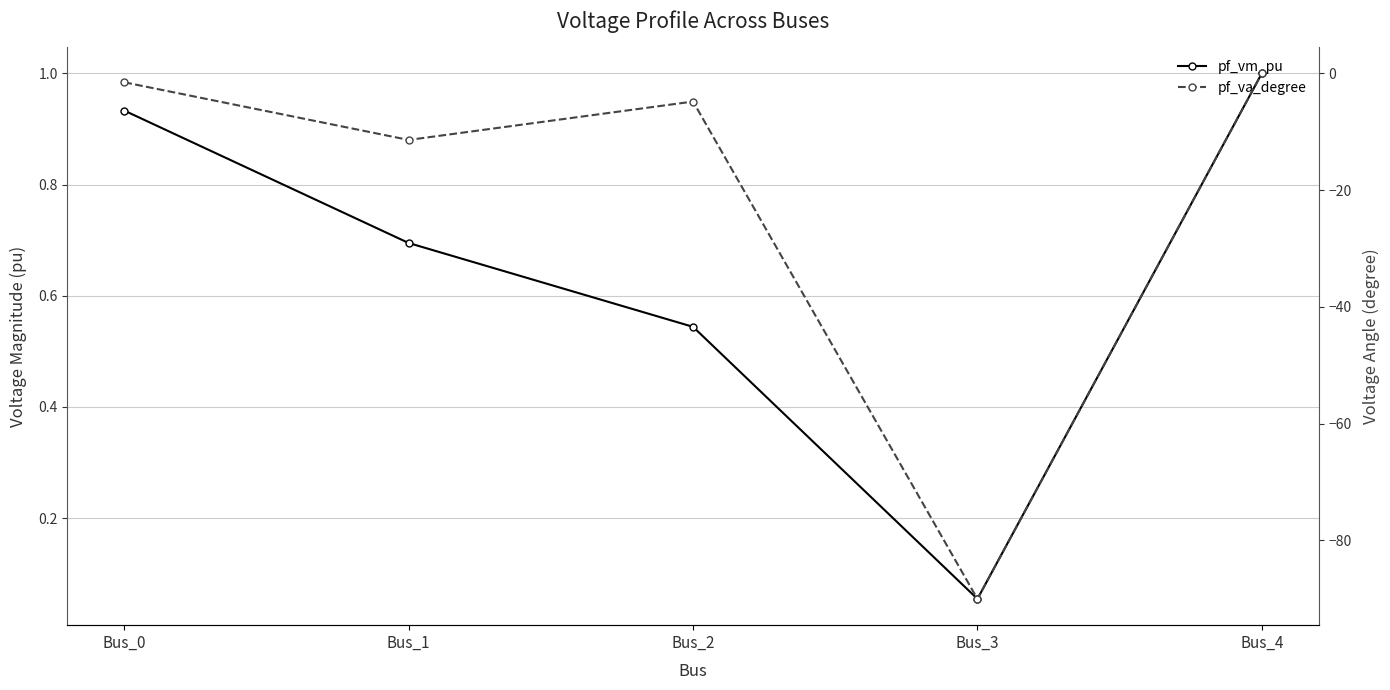

At which label is pf_vm_pu closest to 0?

Bus_3